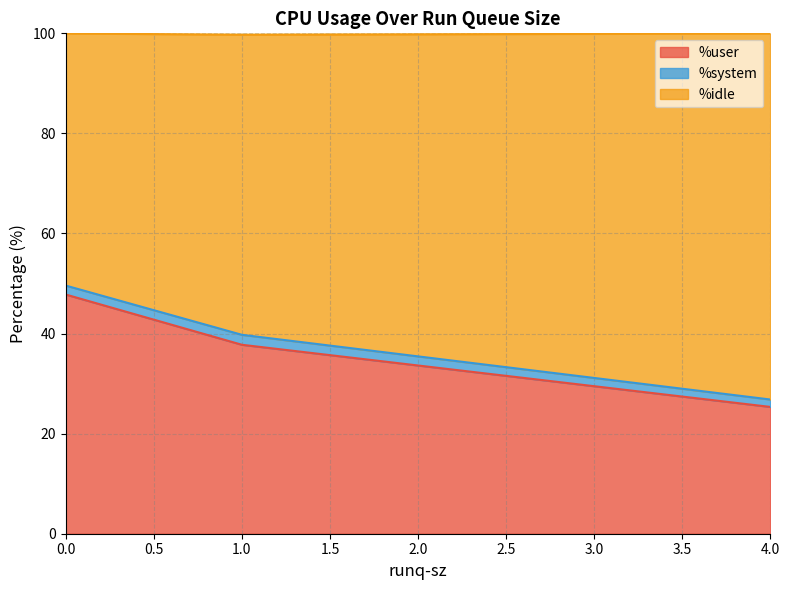

Which series changed the most between 0 and 1?

%idle